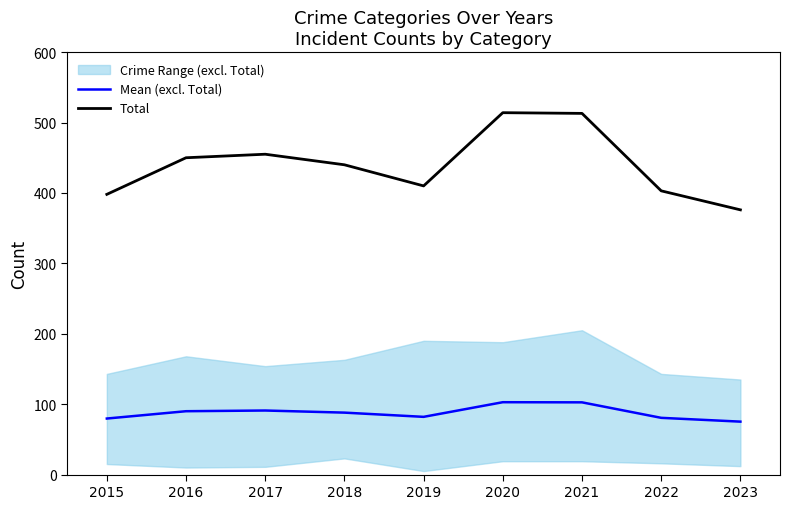

What is the approximate value of Mean (excl. Total) at 2017?

91.0